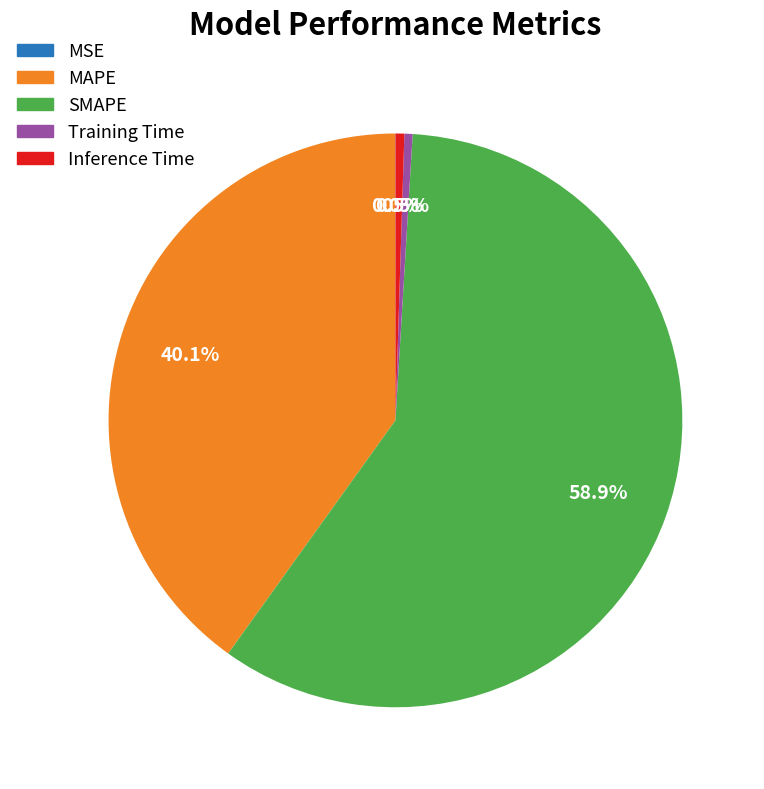

Which category has the biggest portion of the pie?

SMAPE